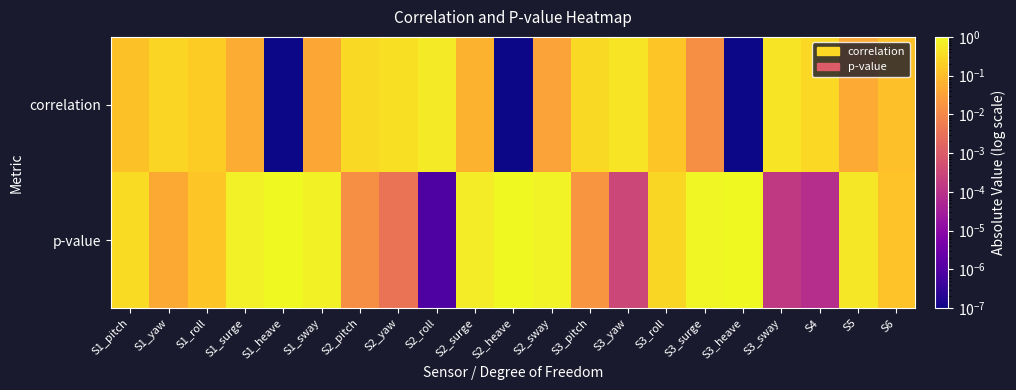

Reading right to left, what are all the values shown in this chart?

correlation: S6=0.1	S5=0.0	S4=0.3	S3_sway=0.5	S3_heave=0.0	S3_surge=0.0	S3_roll=0.1	S3_yaw=0.4	S3_pitch=0.3	S2_sway=0.0	S2_heave=0.0	S2_surge=0.1	S2_roll=0.6	S2_yaw=0.4	S2_pitch=0.3	S1_sway=0.0	S1_heave=0.0	S1_surge=0.0	S1_roll=0.2	S1_yaw=0.3	S1_pitch=0.1
p-value: S6=0.1	S5=0.5	S4=0.0	S3_sway=0.0	S3_heave=1.0	S3_surge=0.9	S3_roll=0.3	S3_yaw=0.0	S3_pitch=0.0	S2_sway=0.8	S2_heave=1.0	S2_surge=0.6	S2_roll=0.0	S2_yaw=0.0	S2_pitch=0.0	S1_sway=0.8	S1_heave=1.0	S1_surge=0.7	S1_roll=0.1	S1_yaw=0.0	S1_pitch=0.3